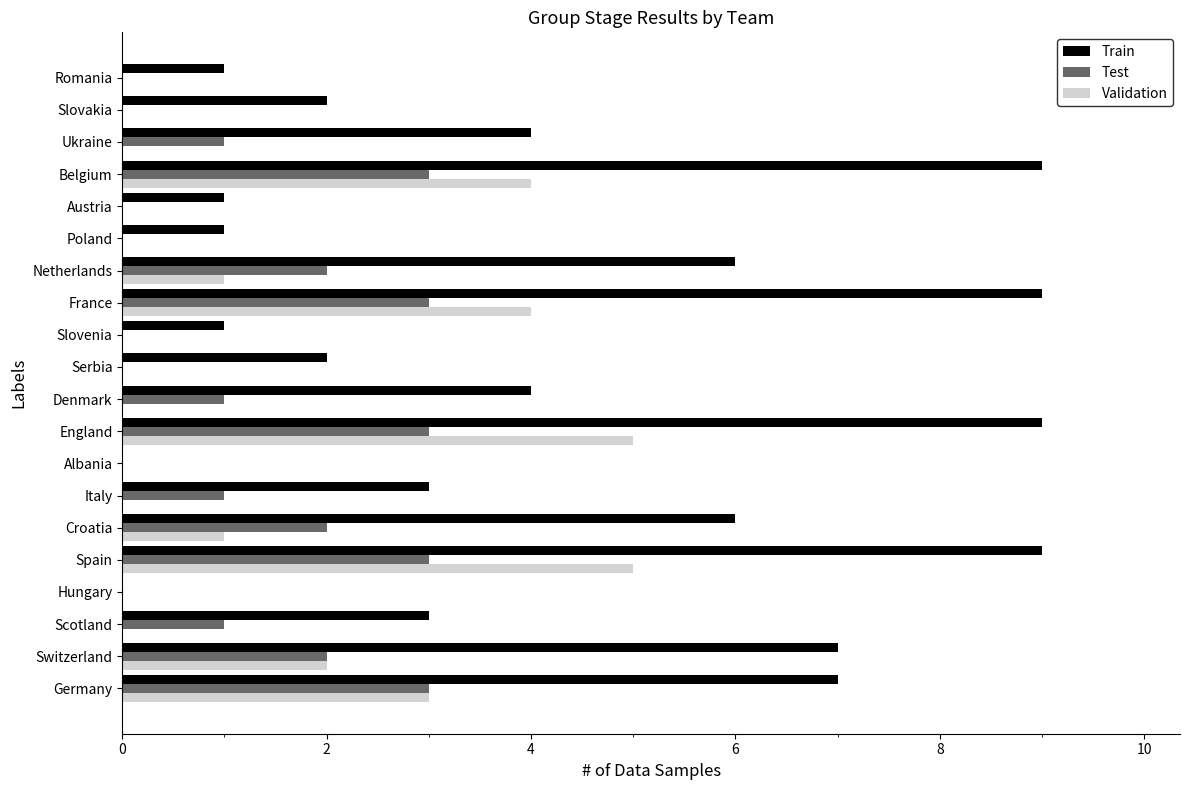

What is the sum of all Test values?

25